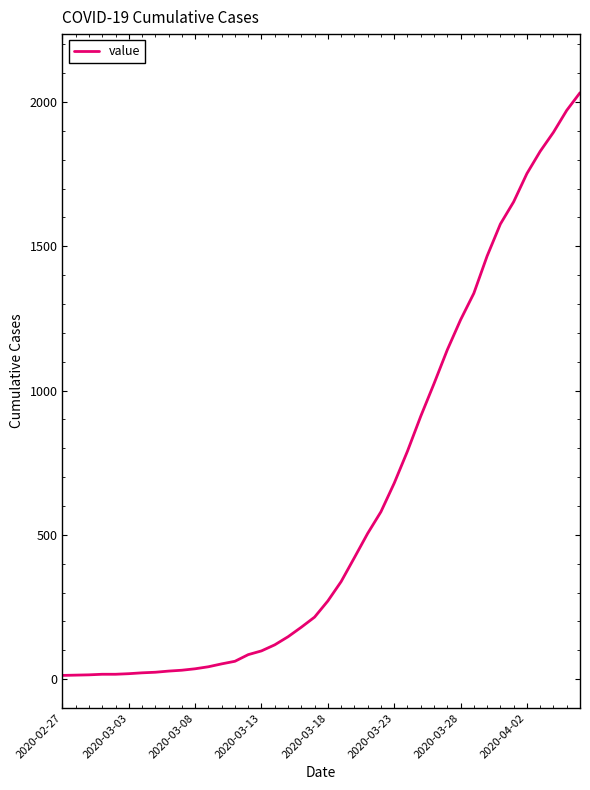

What is the greatest value displayed?

2032